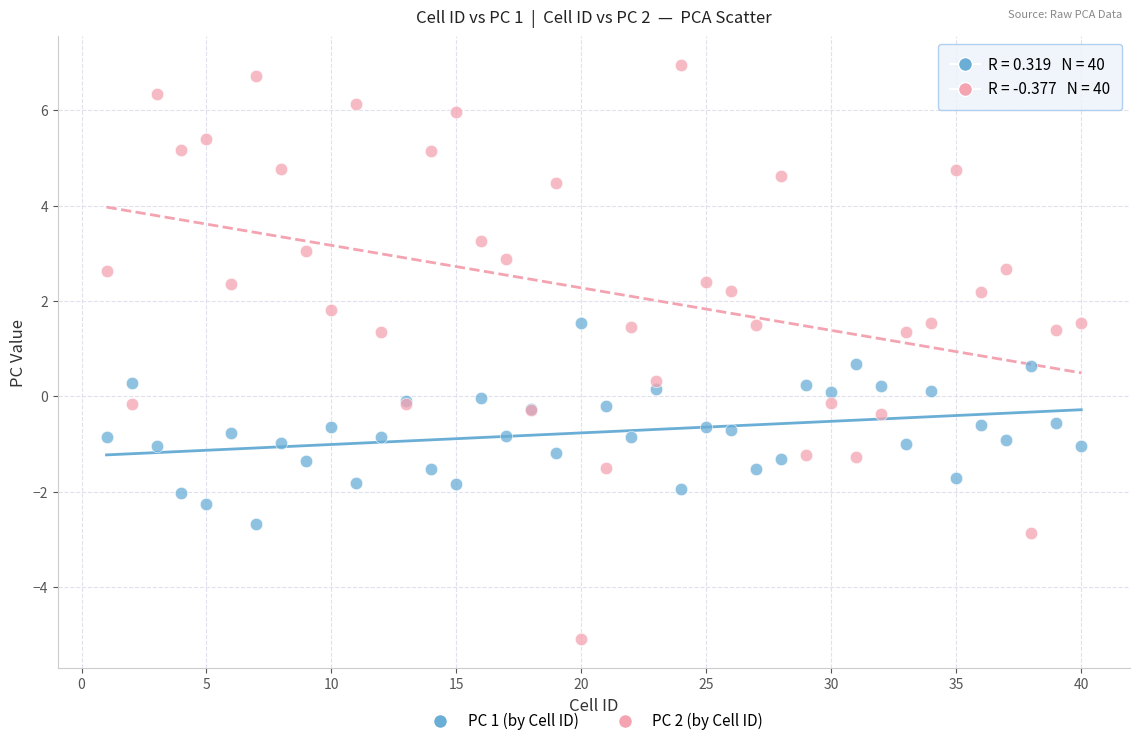

Which series contains the highest Y value?

PC 2 (by Cell ID)